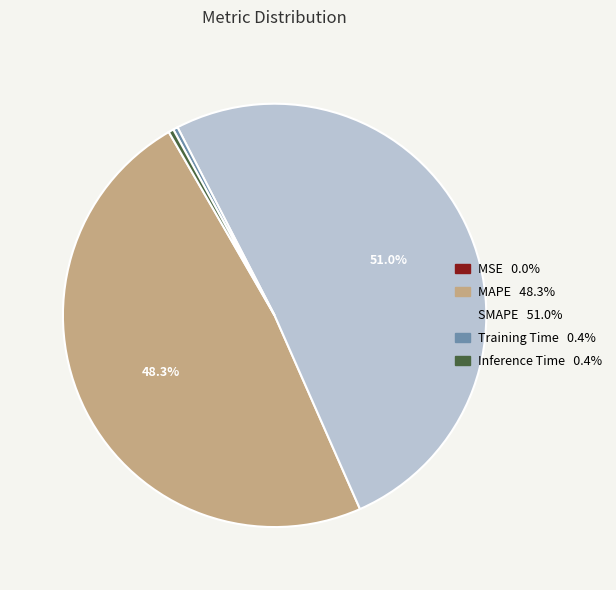

Is the sum of SMAPE and Inference Time greater than half?

Yes